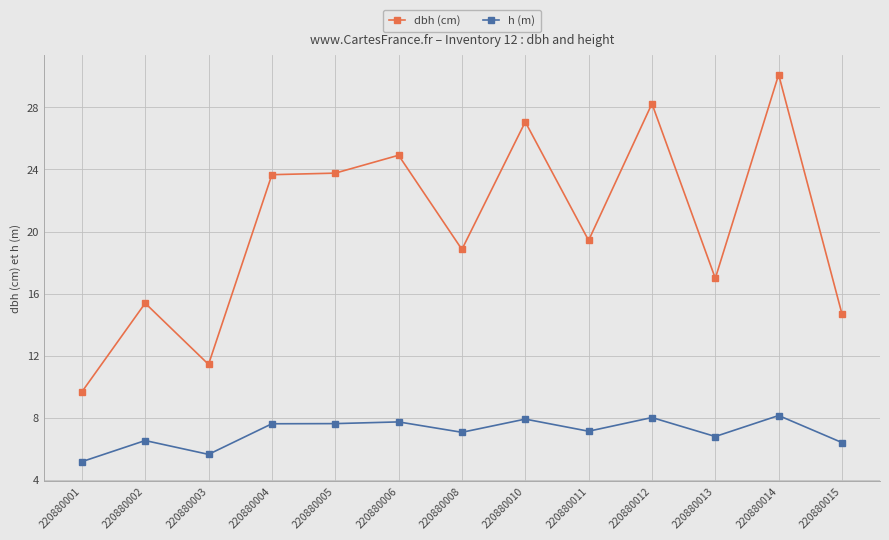

What are all the series names shown in the legend?

dbh (cm), h (m)